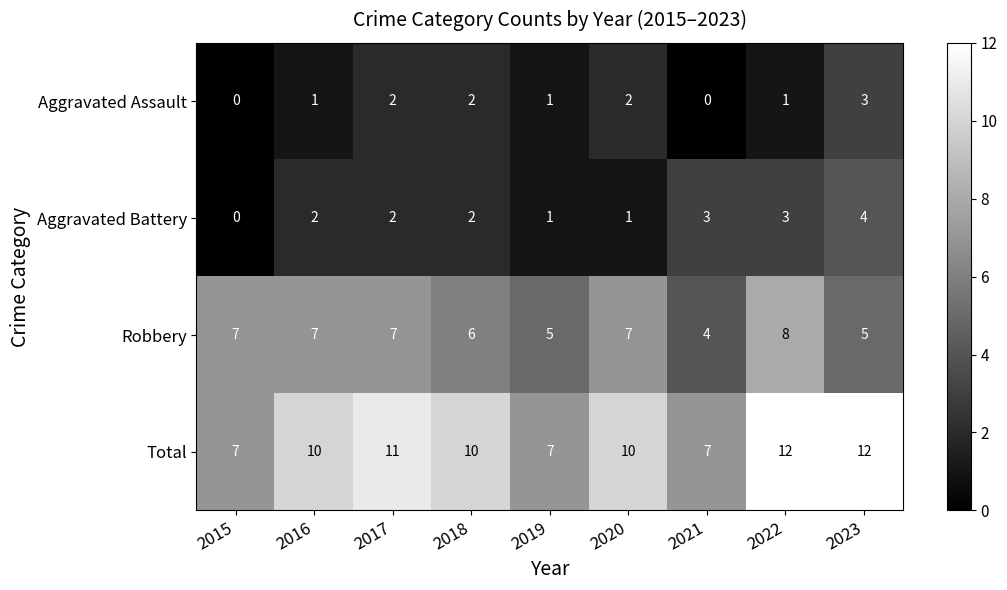

Is it true that Aggravated Assault equals 2 at 2019?

False